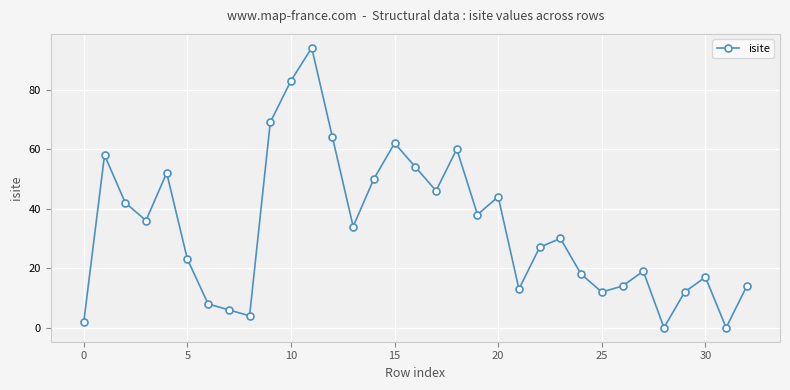

How many points are higher than both their immediate neighbors (excluding endpoints)?

9